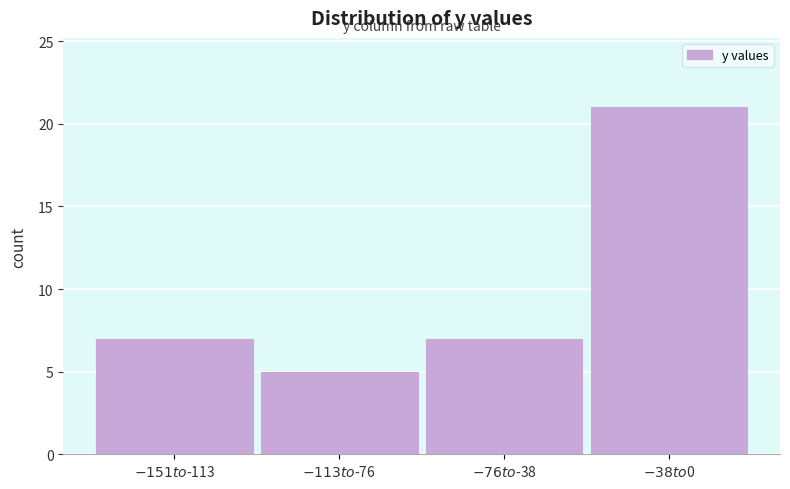

Reading right to left, list all the values displayed in this chart.

21	7	5	7